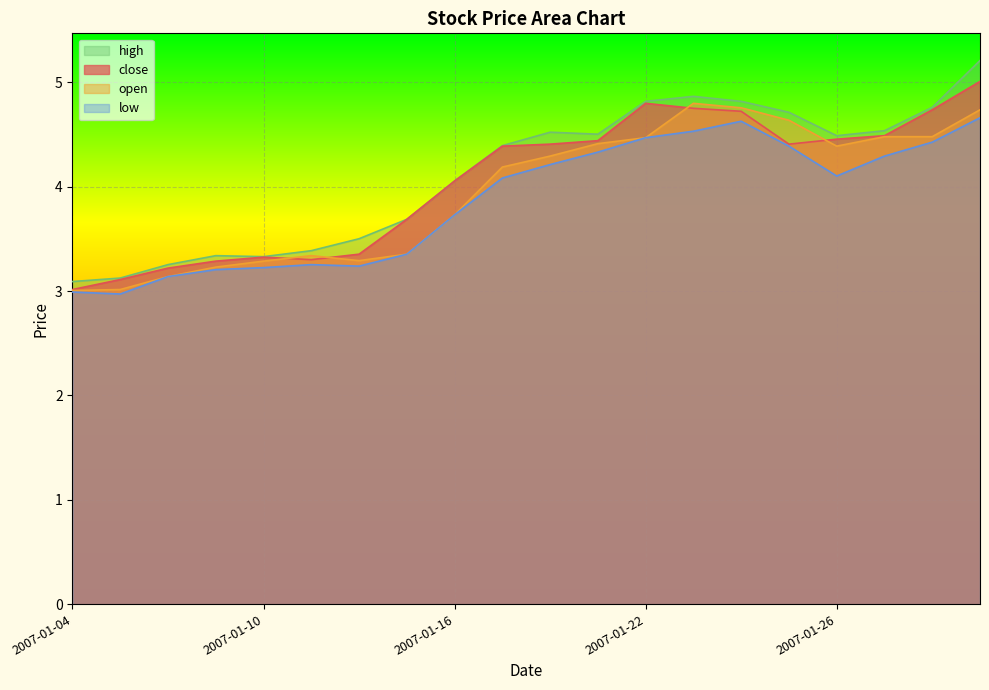

What is the difference between the highest and lowest values at 2007-01-09?

0.1